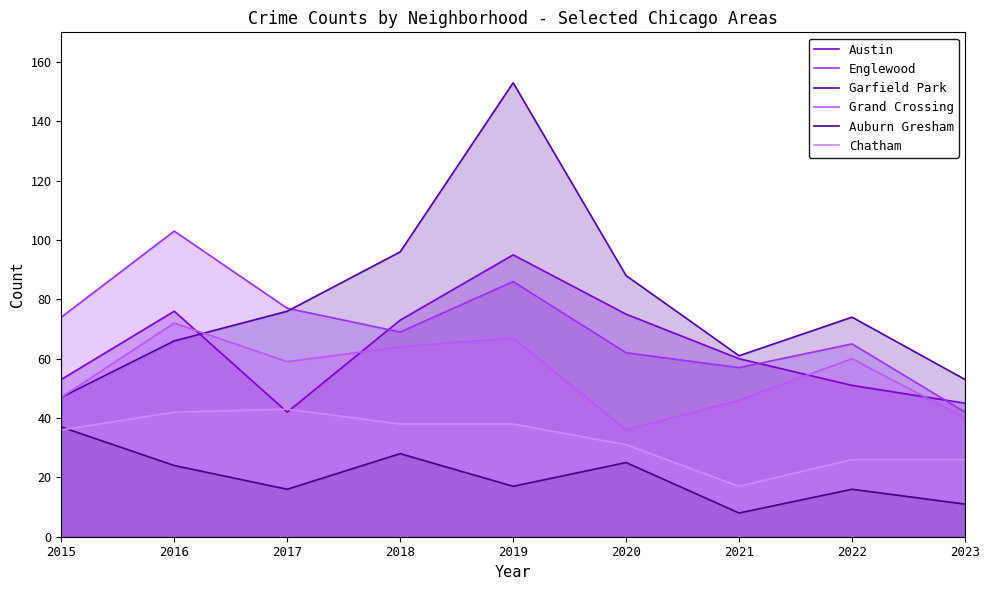

What is the minimum value shown in the chart?

8